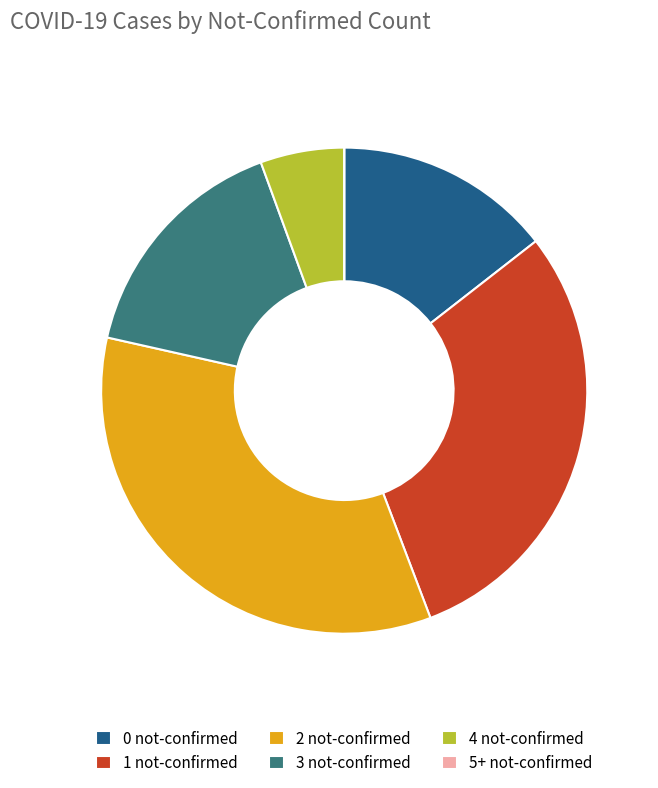

Does 2 not-confirmed account for over 50% of the chart?

No